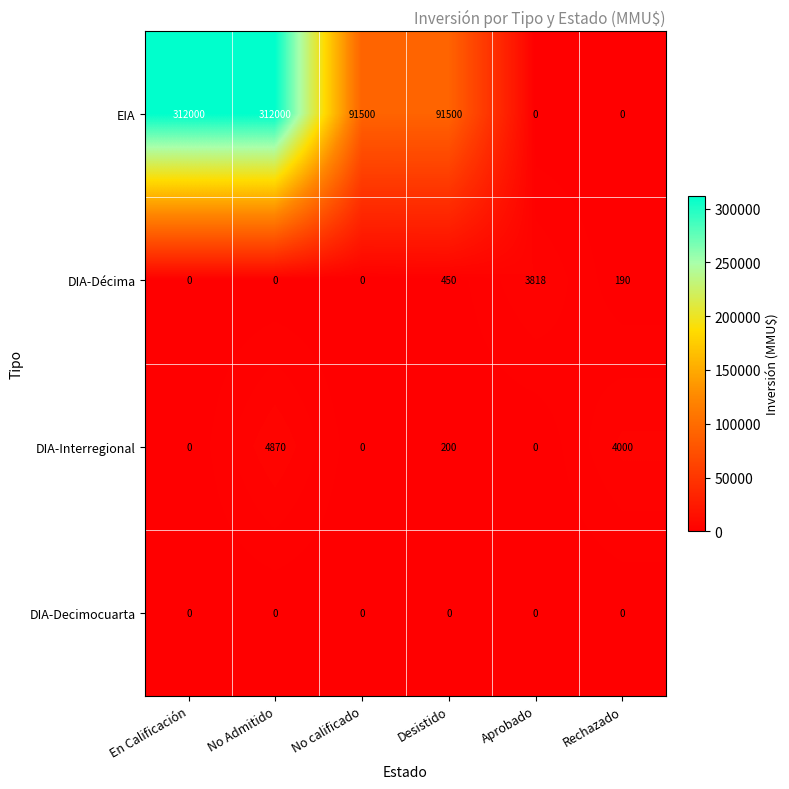

What is the difference between the second highest and second lowest values in the DIA-Décima series?

450